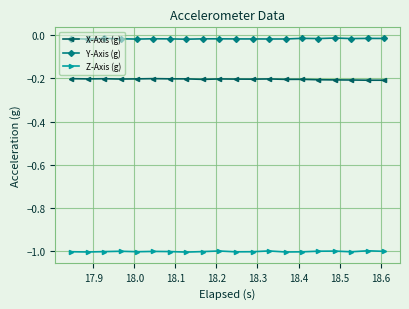

What is the minimum value shown in the chart?

-1.0